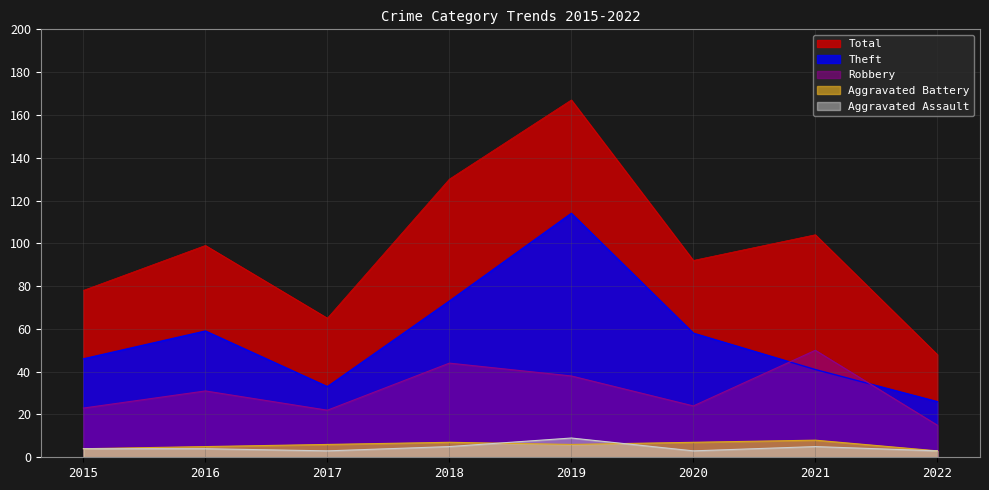

At which category is the sum across all series the highest?

2019